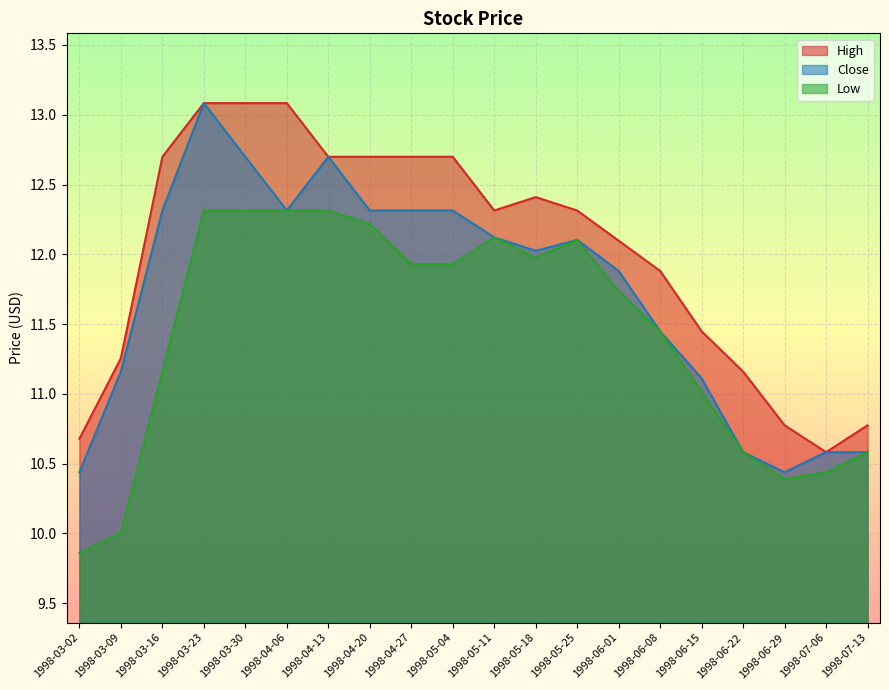

True or false: High and Low cross at least once.

False